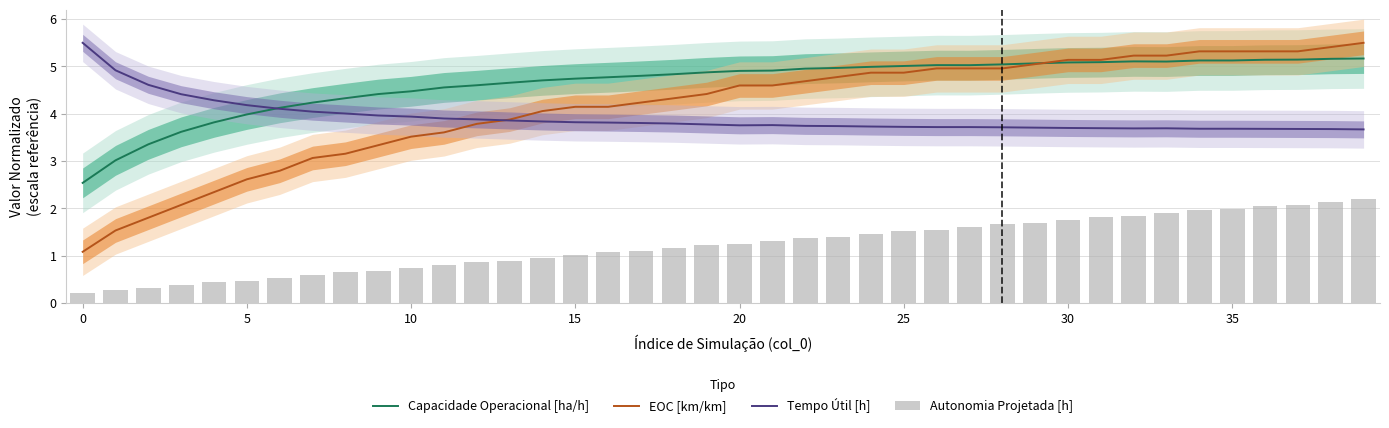

Which series has the widest spread of values?

EOC [km/km]